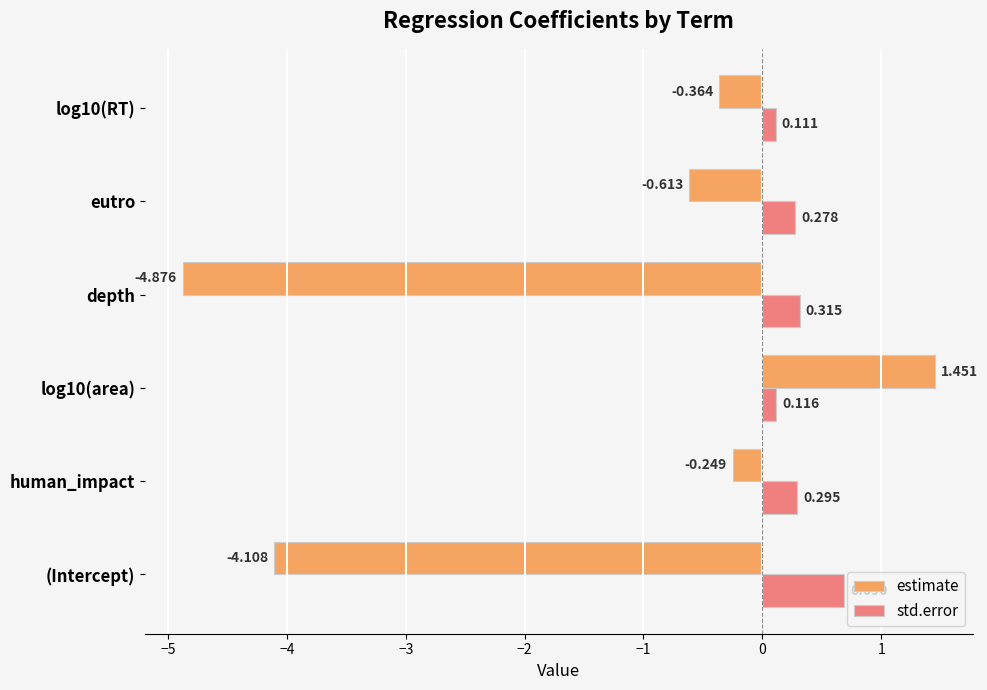

Is the value of estimate at depth greater than the value of std.error at depth?

No